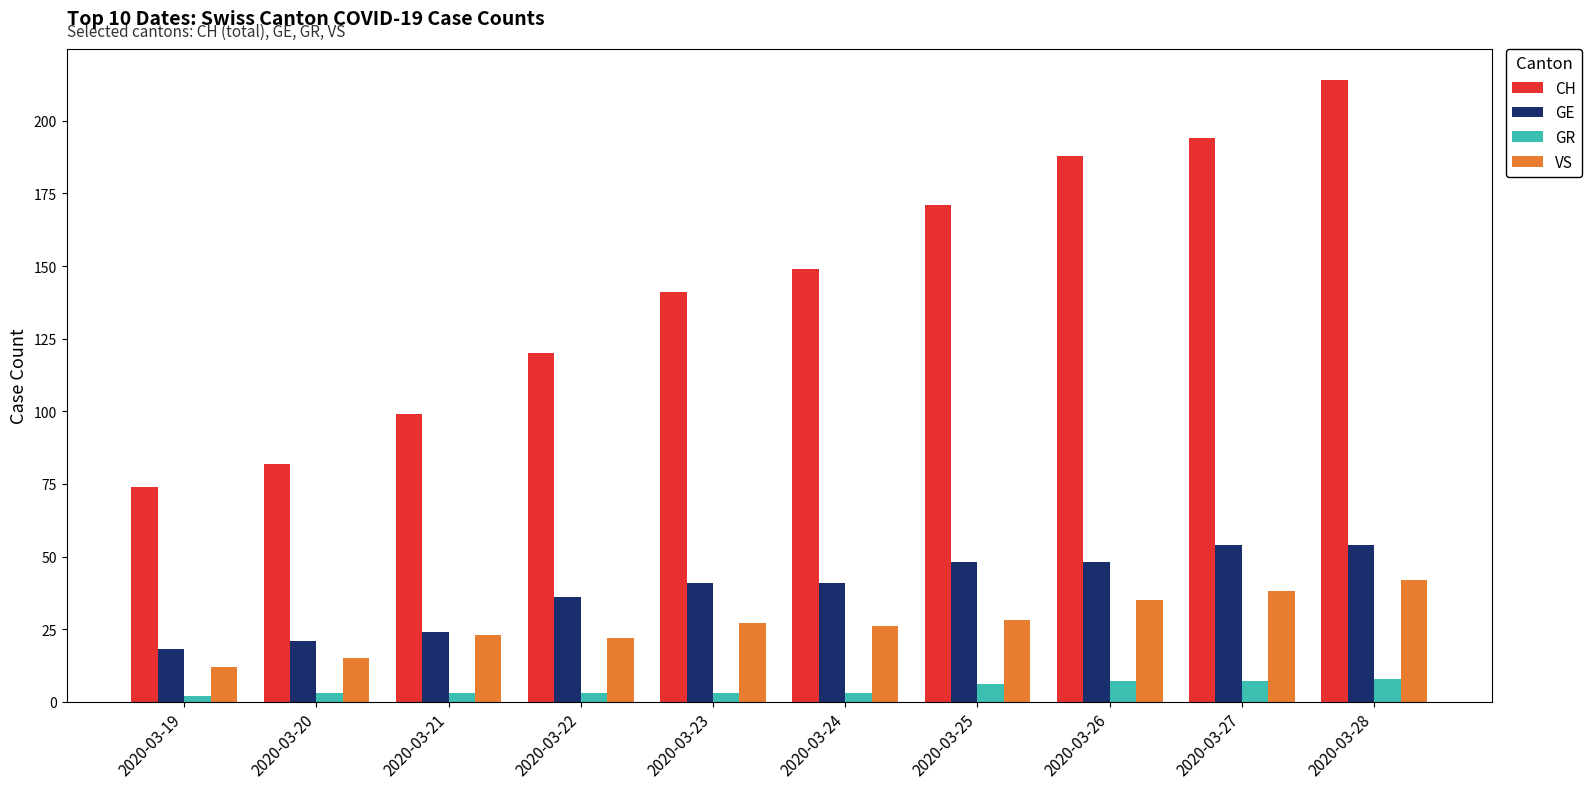

Between 2020-03-23 and 2020-03-25, which series saw the biggest shift?

CH